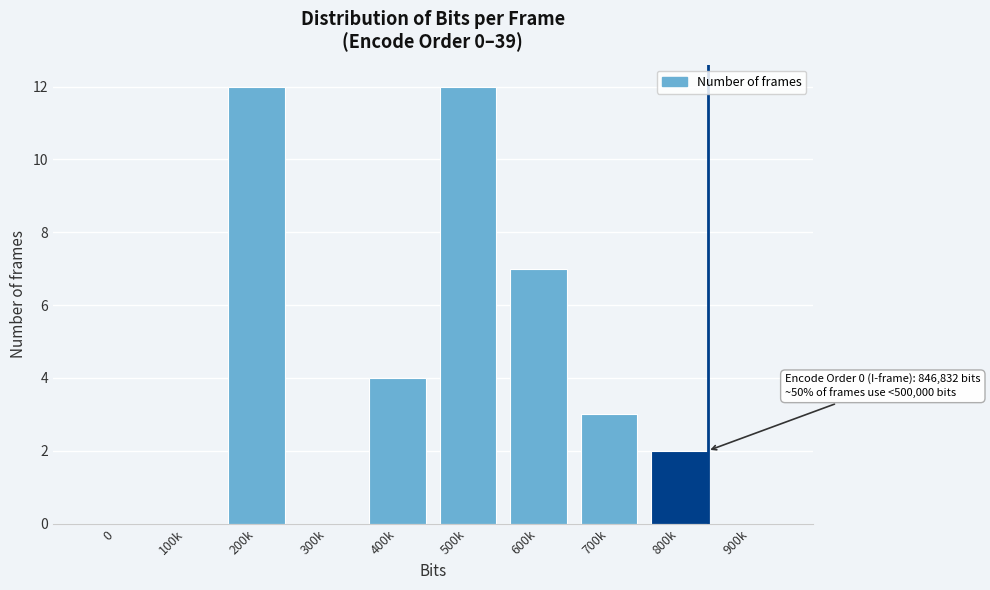

Reading left to right, transcribe all the data shown in this chart.

0=0	100k=0	200k=12	300k=0	400k=4	500k=12	600k=7	700k=3	800k=2	900k=0